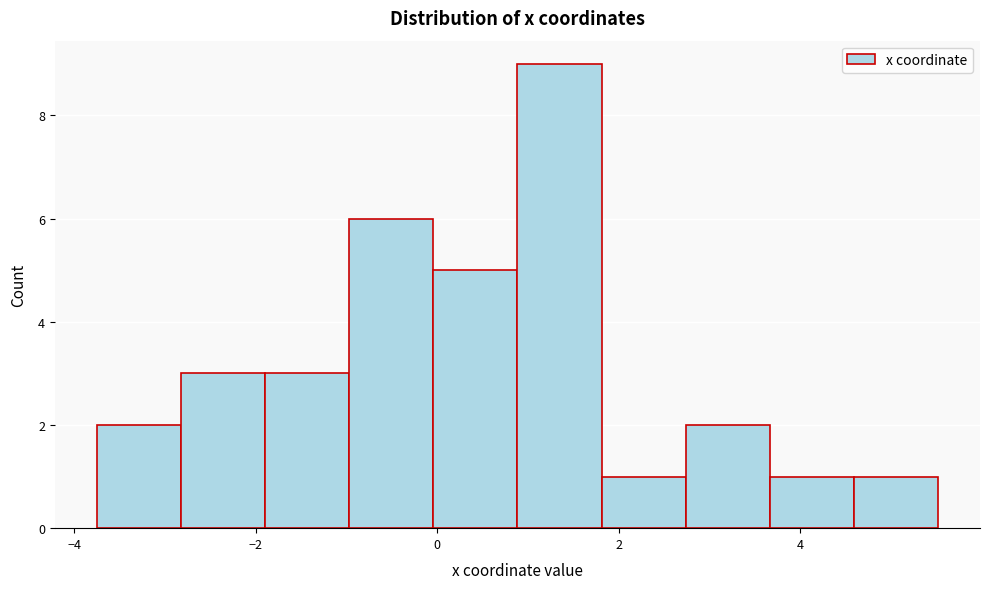

Reading left to right, list every bar in this chart as the range it spans on the x-axis followed by its height. Neither the bar edges nor the heights are printed on the chart, so give them approximately, as read against the axes.

-3.8 to -2.8: 2
-2.8 to -1.8: 3
-1.8 to -1.0: 3
-1.0 to 0.0: 6
0.0 to 0.8: 5
0.8 to 1.8: 9
1.8 to 2.8: 1
2.8 to 3.6: 2
3.6 to 4.6: 1
4.6 to 5.6: 1